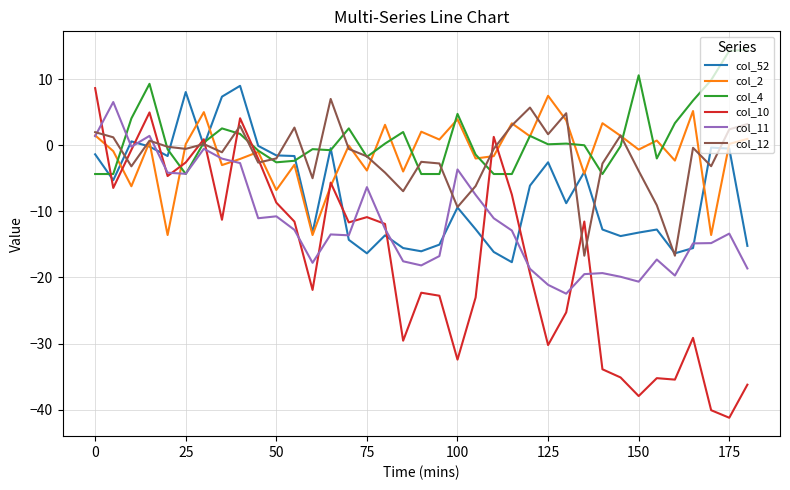

What is the average value of the col_12 series?

-1.7